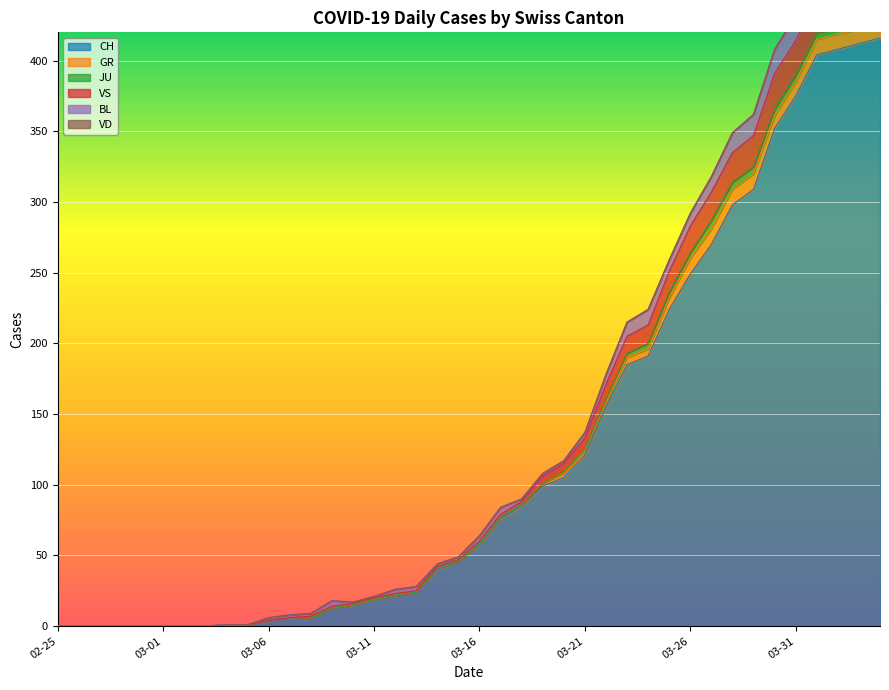

Reading left to right, what are all the values shown in this chart?

CH: 2020-02-25=0	2020-02-26=0	2020-02-27=0	2020-02-28=0	2020-02-29=0	2020-03-01=0	2020-03-02=0	2020-03-03=0	2020-03-04=1	2020-03-05=1	2020-03-06=4	2020-03-07=6	2020-03-08=6	2020-03-09=13	2020-03-10=15	2020-03-11=19	2020-03-12=22	2020-03-13=24	2020-03-14=40	2020-03-15=46	2020-03-16=57	2020-03-17=76	2020-03-18=85	2020-03-19=99	2020-03-20=105	2020-03-21=121	2020-03-22=155	2020-03-23=185	2020-03-24=191	2020-03-25=224	2020-03-26=249	2020-03-27=270	2020-03-28=298	2020-03-29=309	2020-03-30=352	2020-03-31=375	2020-04-01=404	2020-04-02=408	2020-04-03=412	2020-04-04=416
GR: 2020-02-25=0	2020-02-26=0	2020-02-27=0	2020-02-28=0	2020-02-29=0	2020-03-01=0	2020-03-02=0	2020-03-03=0	2020-03-04=0	2020-03-05=0	2020-03-06=0	2020-03-07=0	2020-03-08=0	2020-03-09=0	2020-03-10=0	2020-03-11=0	2020-03-12=0	2020-03-13=0	2020-03-14=1	2020-03-15=0	2020-03-16=1	2020-03-17=1	2020-03-18=1	2020-03-19=2	2020-03-20=3	2020-03-21=3	2020-03-22=3	2020-03-23=5	2020-03-24=5	2020-03-25=8	2020-03-26=11	2020-03-27=11	2020-03-28=11	2020-03-29=11	2020-03-30=9	2020-03-31=10	2020-04-01=11	2020-04-02=11	2020-04-03=10	2020-04-04=10
JU: 2020-02-25=0	2020-02-26=0	2020-02-27=0	2020-02-28=0	2020-02-29=0	2020-03-01=0	2020-03-02=0	2020-03-03=0	2020-03-04=0	2020-03-05=0	2020-03-06=0	2020-03-07=0	2020-03-08=0	2020-03-09=0	2020-03-10=0	2020-03-11=0	2020-03-12=0	2020-03-13=0	2020-03-14=0	2020-03-15=0	2020-03-16=0	2020-03-17=0	2020-03-18=0	2020-03-19=0	2020-03-20=1	2020-03-21=1	2020-03-22=2	2020-03-23=3	2020-03-24=4	2020-03-25=4	2020-03-26=4	2020-03-27=6	2020-03-28=5	2020-03-29=5	2020-03-30=5	2020-03-31=5	2020-04-01=5	2020-04-02=3	2020-04-03=3	2020-04-04=3
VS: 2020-02-25=0	2020-02-26=0	2020-02-27=0	2020-02-28=0	2020-02-29=0	2020-03-01=0	2020-03-02=0	2020-03-03=0	2020-03-04=0	2020-03-05=0	2020-03-06=0	2020-03-07=0	2020-03-08=1	2020-03-09=1	2020-03-10=1	2020-03-11=1	2020-03-12=1	2020-03-13=1	2020-03-14=1	2020-03-15=1	2020-03-16=2	2020-03-17=2	2020-03-18=2	2020-03-19=5	2020-03-20=6	2020-03-21=8	2020-03-22=11	2020-03-23=12	2020-03-24=13	2020-03-25=15	2020-03-26=19	2020-03-27=20	2020-03-28=21	2020-03-29=22	2020-03-30=25	2020-03-31=24	2020-04-01=26	2020-04-02=28	2020-04-03=26	2020-04-04=28
BL: 2020-02-25=0	2020-02-26=0	2020-02-27=0	2020-02-28=0	2020-02-29=0	2020-03-01=0	2020-03-02=0	2020-03-03=0	2020-03-04=0	2020-03-05=0	2020-03-06=2	2020-03-07=2	2020-03-08=2	2020-03-09=4	2020-03-10=1	2020-03-11=1	2020-03-12=3	2020-03-13=3	2020-03-14=2	2020-03-15=2	2020-03-16=4	2020-03-17=5	2020-03-18=2	2020-03-19=2	2020-03-20=2	2020-03-21=4	2020-03-22=7	2020-03-23=10	2020-03-24=11	2020-03-25=8	2020-03-26=9	2020-03-27=11	2020-03-28=14	2020-03-29=15	2020-03-30=17	2020-03-31=18	2020-04-01=17	2020-04-02=18	2020-04-03=18	2020-04-04=19
VD: 2020-02-25=0	2020-02-26=0	2020-02-27=0	2020-02-28=0	2020-02-29=0	2020-03-01=0	2020-03-02=0	2020-03-03=0	2020-03-04=0	2020-03-05=0	2020-03-06=0	2020-03-07=0	2020-03-08=0	2020-03-09=0	2020-03-10=0	2020-03-11=0	2020-03-12=0	2020-03-13=0	2020-03-14=0	2020-03-15=0	2020-03-16=0	2020-03-17=0	2020-03-18=0	2020-03-19=0	2020-03-20=0	2020-03-21=0	2020-03-22=0	2020-03-23=0	2020-03-24=0	2020-03-25=0	2020-03-26=0	2020-03-27=0	2020-03-28=0	2020-03-29=0	2020-03-30=0	2020-03-31=0	2020-04-01=0	2020-04-02=0	2020-04-03=0	2020-04-04=0